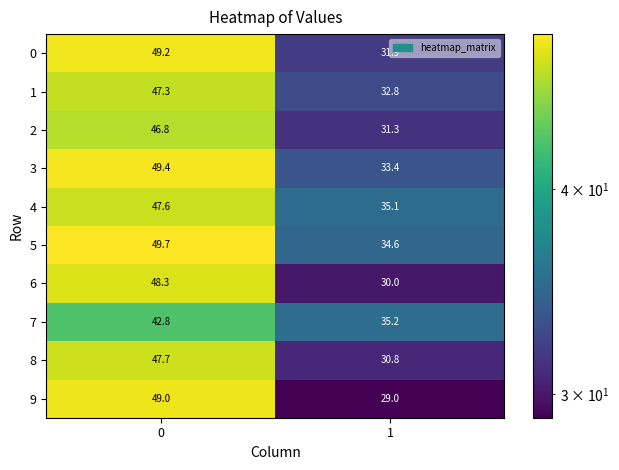

What is the spread (max minus min) of values at 1?

6.2